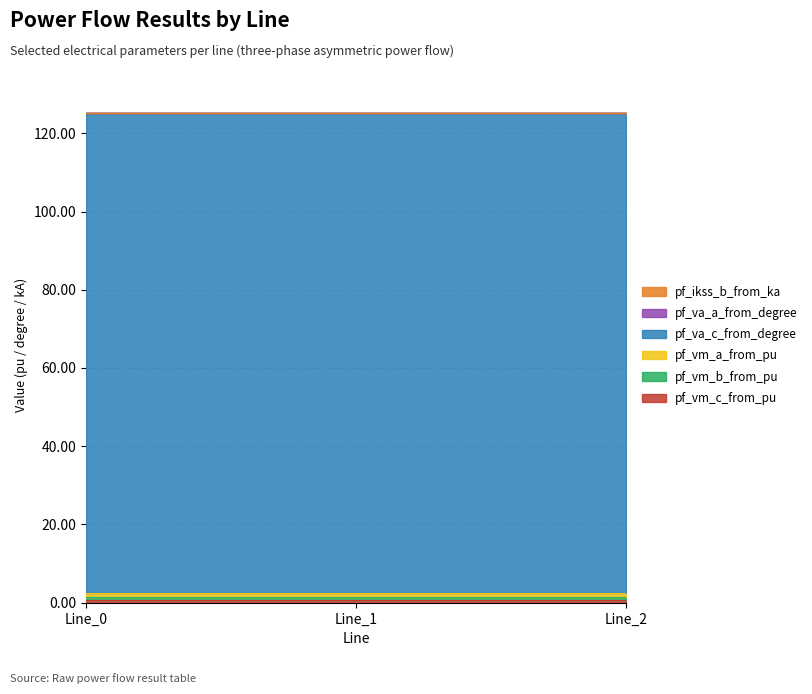

Reading left to right, list all the values displayed in this chart.

pf_vm_c_from_pu: 0.6	0.6	0.6
pf_vm_b_from_pu: 0.8	0.8	0.8
pf_vm_a_from_pu: 1.0	1.0	1.0
pf_va_c_from_degree: 122.8	122.8	122.8
pf_va_a_from_degree: 0.0	0.0	0.0
pf_ikss_b_from_ka: 0.0	0.0	0.0